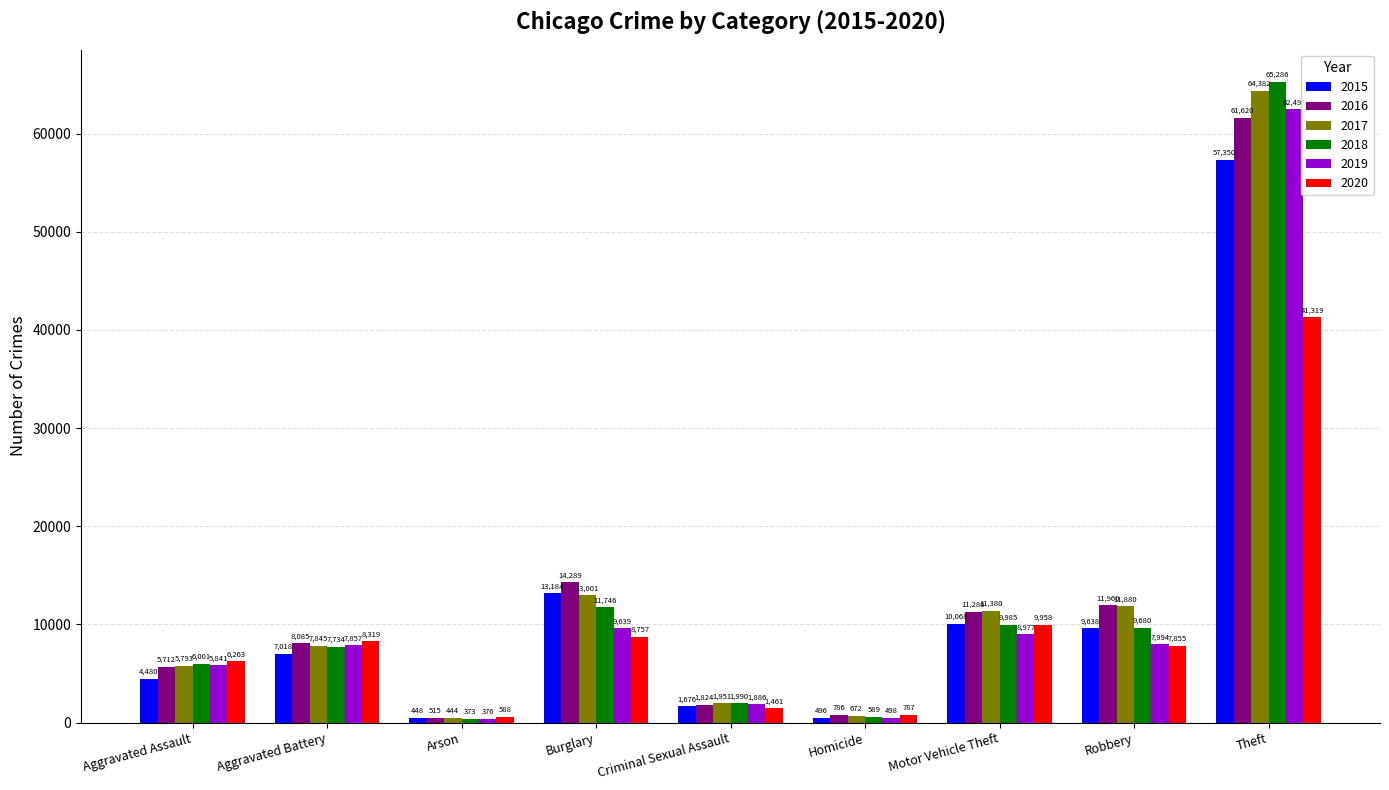

What is the sum of the 2020 values at Aggravated Battery and Motor Vehicle Theft?

18277